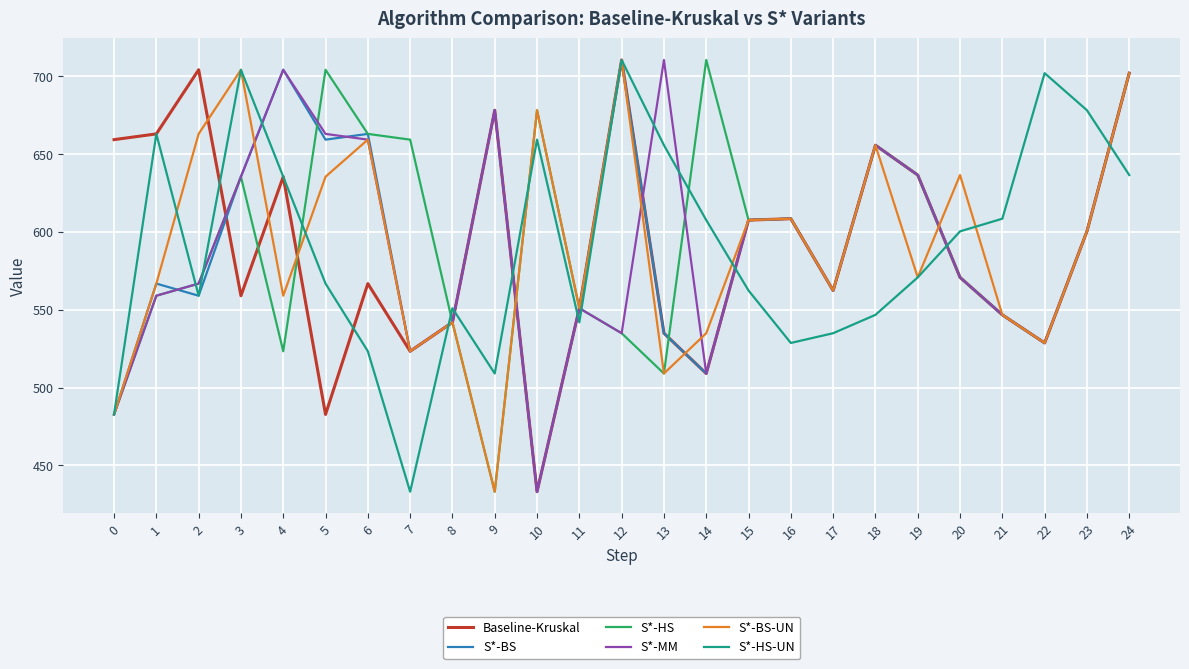

The value of Baseline-Kruskal at 10 is 433.1. True or false?

True